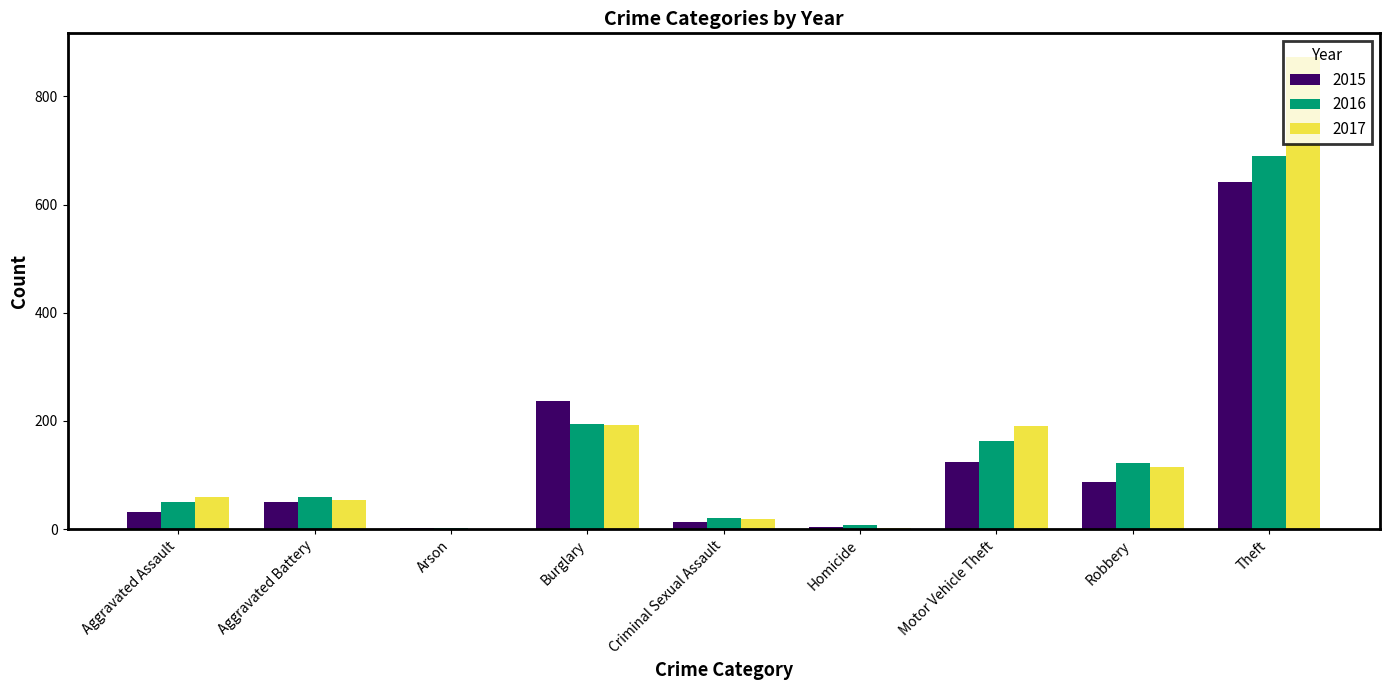

Count the number of categories in the chart.

9